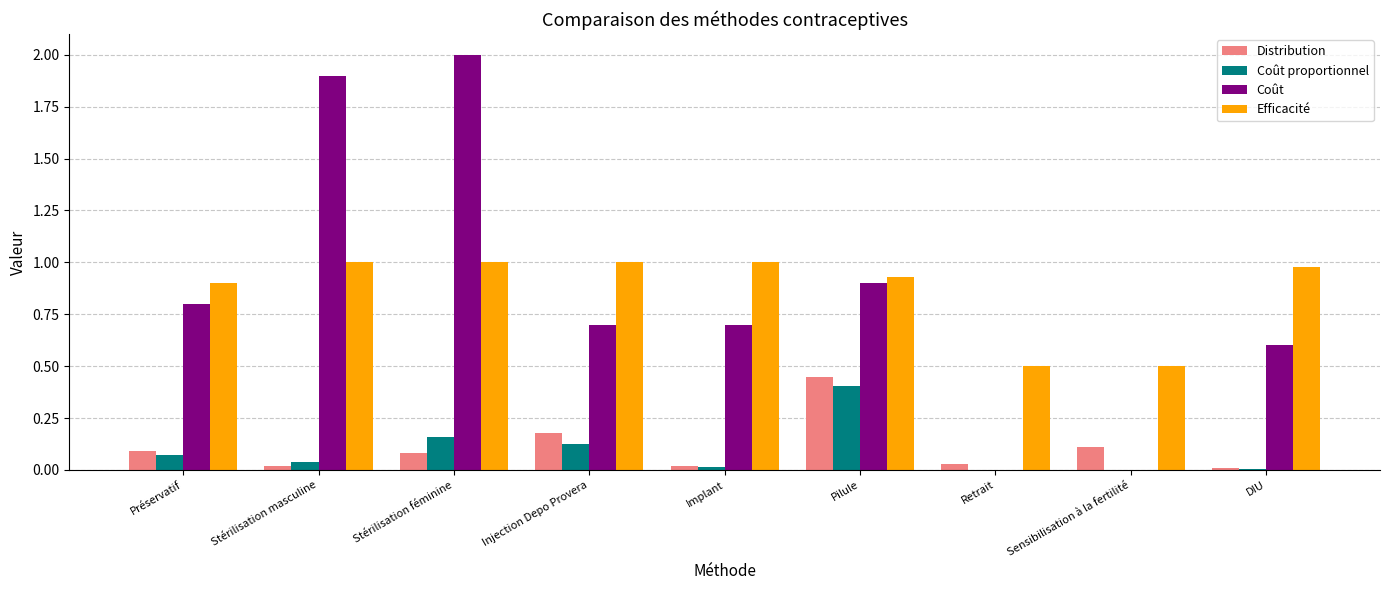

What is the total value across all series at Stérilisation féminine?

3.2